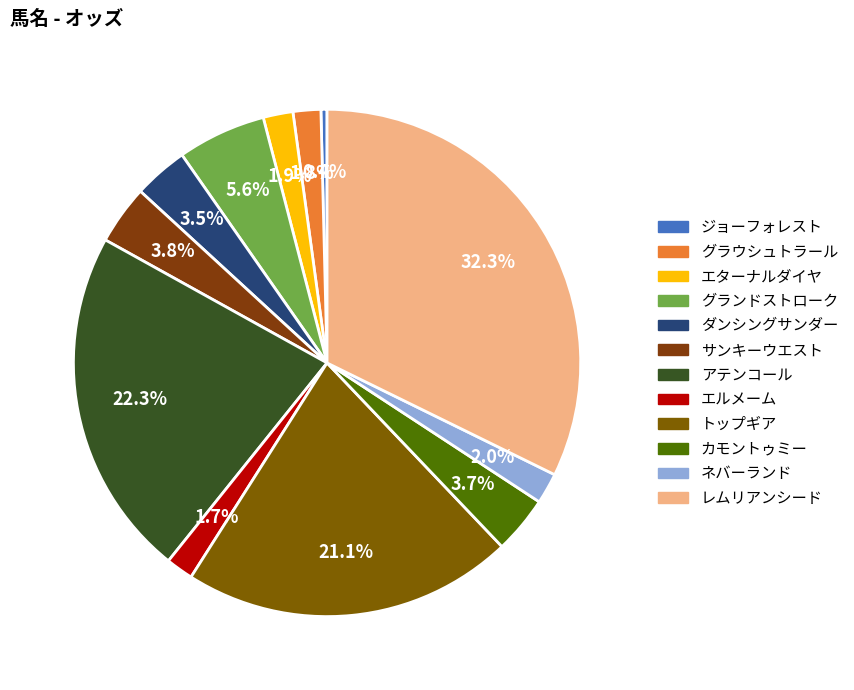

To the nearest percent, what is the combined percentage of ダンシングサンダー and レムリアンシード?

36%